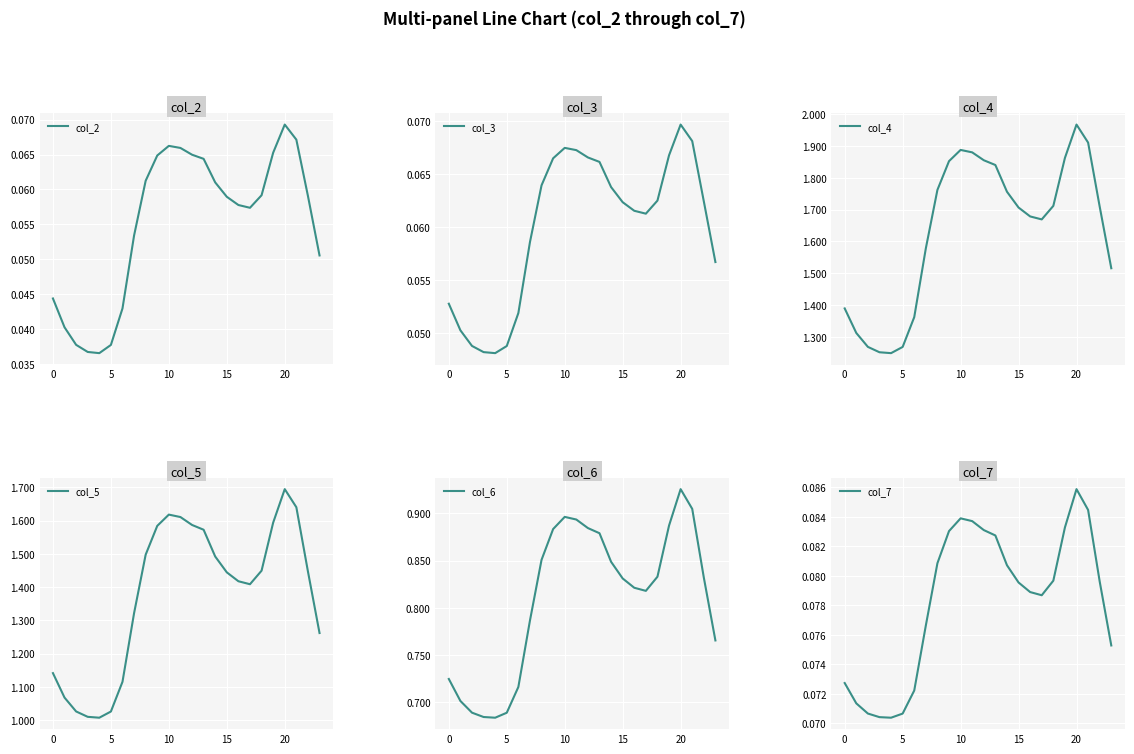

True or false: col_5 and col_4 cross at least once.

False